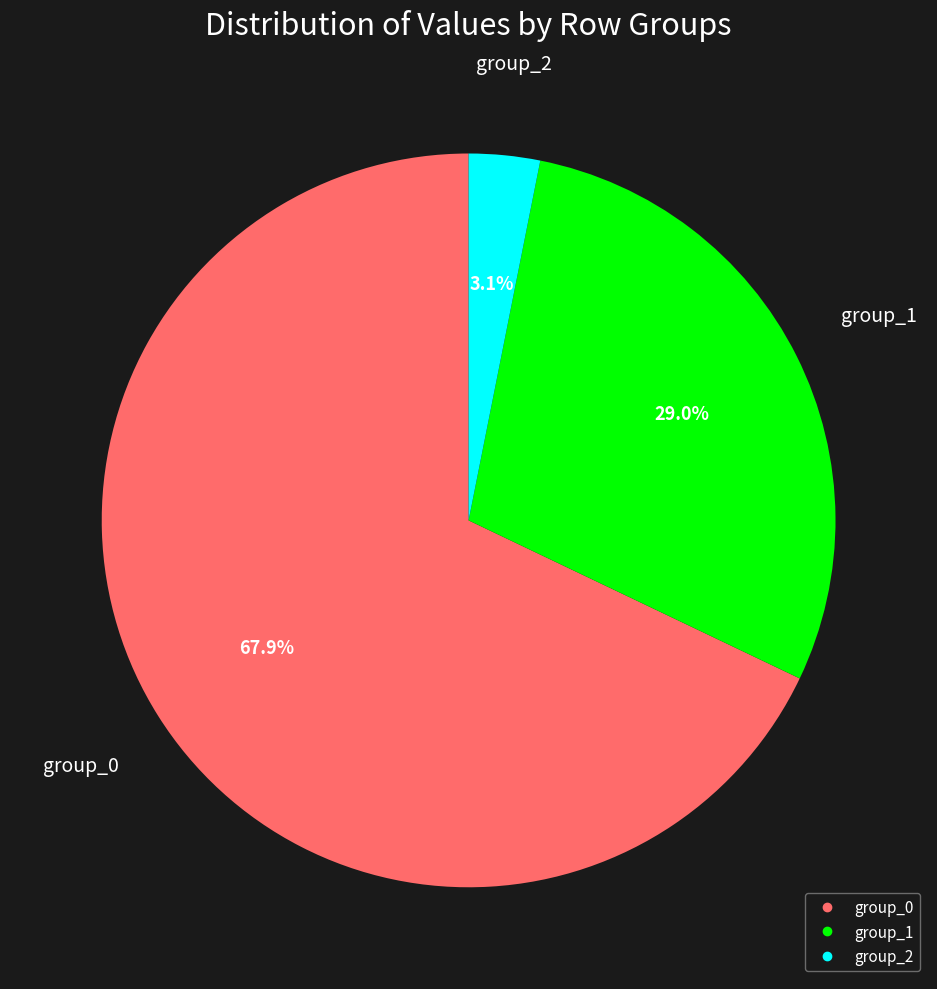

Is there a majority slice in this chart?

Yes